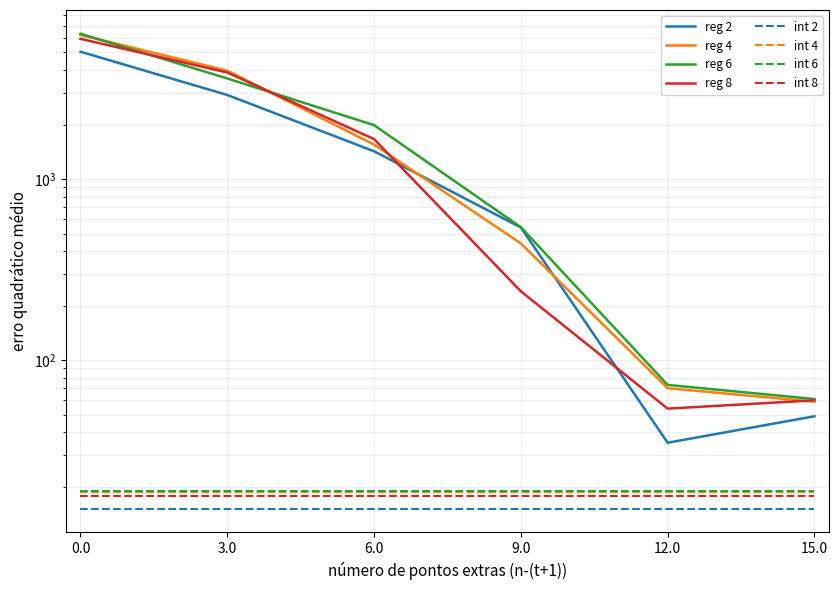

What is the difference between the maximum and second lowest values in the reg 8 series?

5883